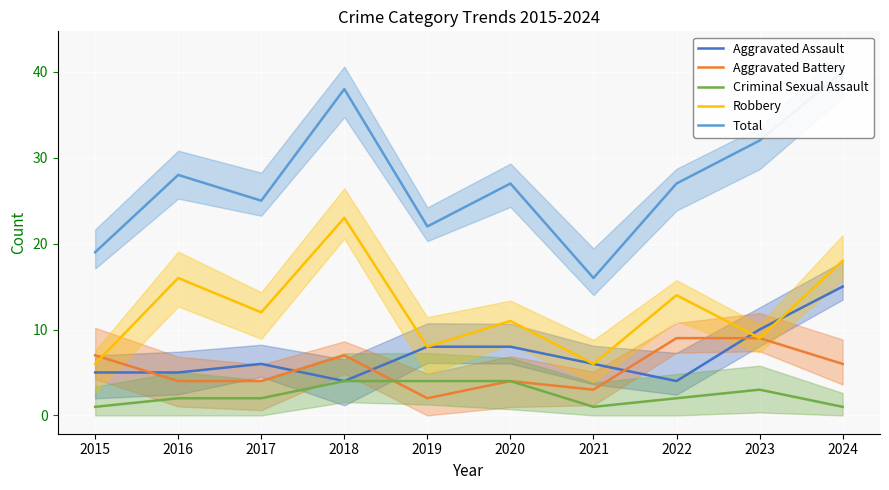

At which label is Aggravated Battery closest to 5?

2016